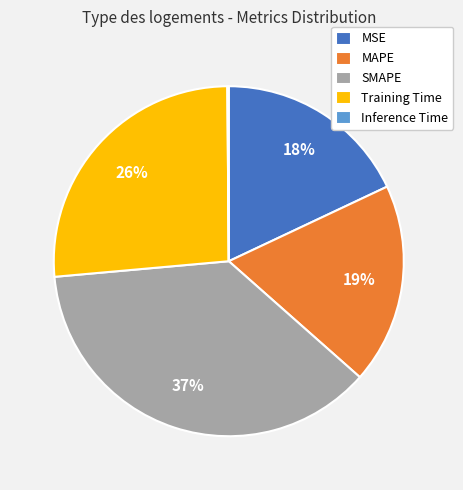

Do Training Time and MAPE together represent more than half of the pie?

No